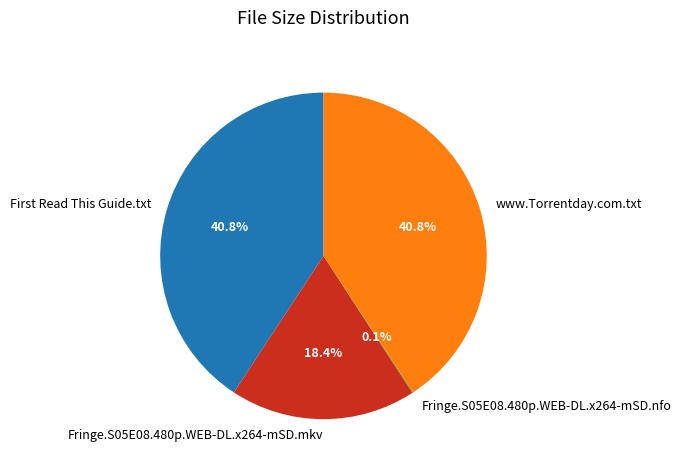

Does any single category account for the majority?

No